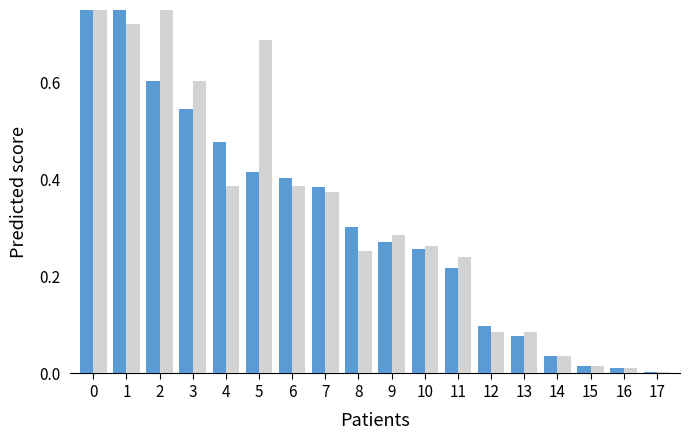

The col_6 series shows 0.2 at 5. True or false?

False